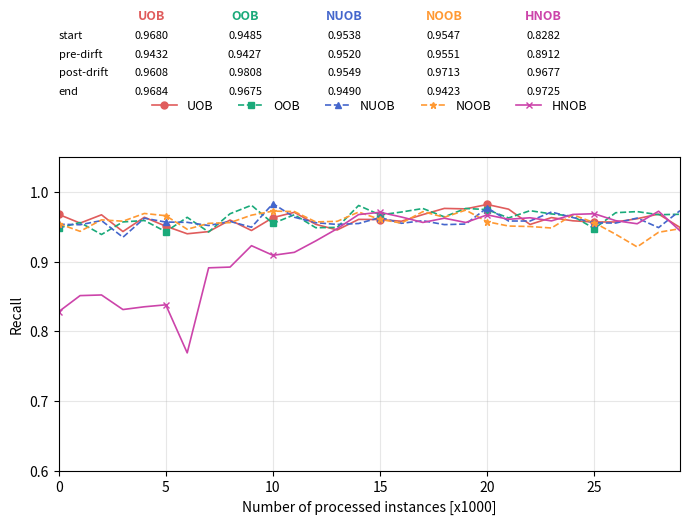

At how many categories does at least one series exceed 0?

30